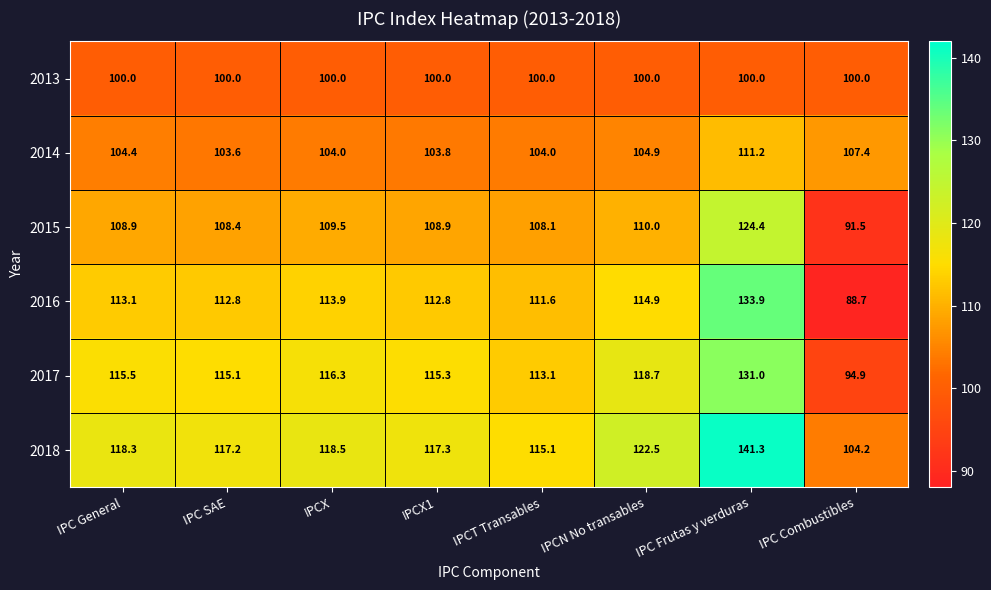

The value of 2016 at IPCX is 113.9. True or false?

True